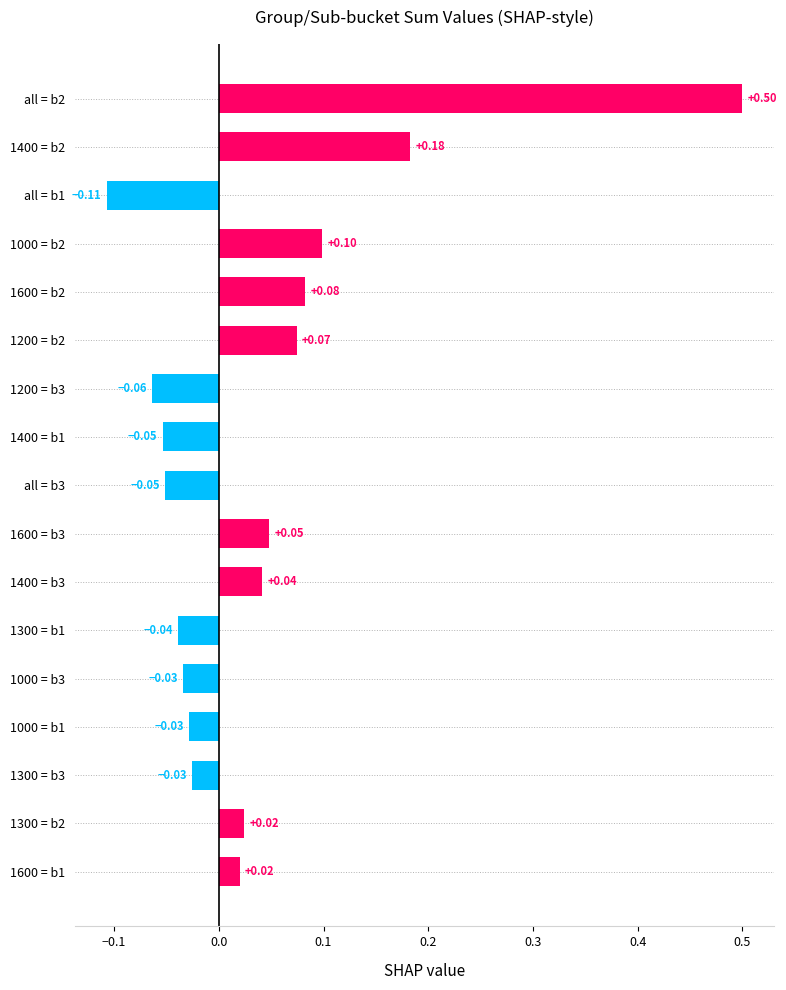

What is the change in value from 1400 = b1 to 1000 = b2?

+0.2